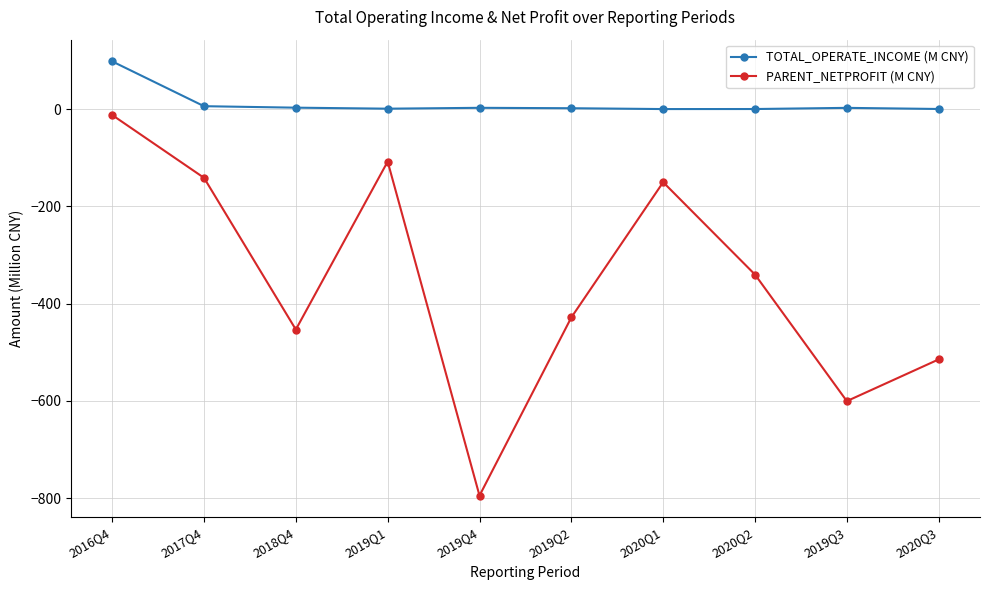

True or false: PARENT_NETPROFIT (M CNY) has more than 2 interior local peaks.

False